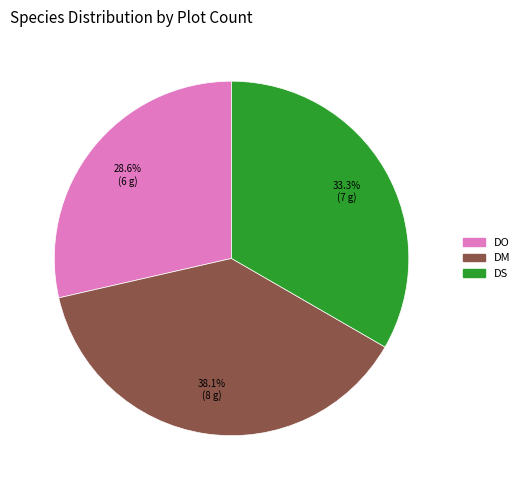

What percentage is the DS slice, to the nearest percent?

33%